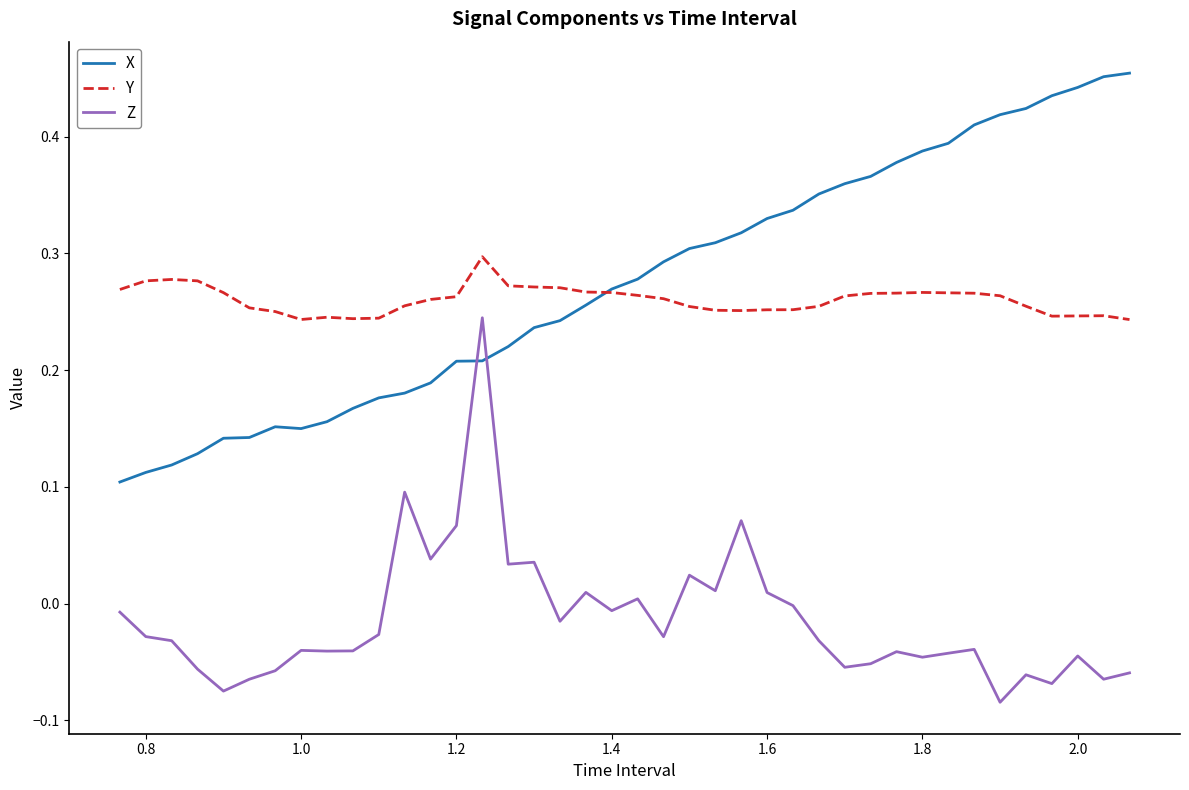

True or false: Y and Z cross at least once.

False